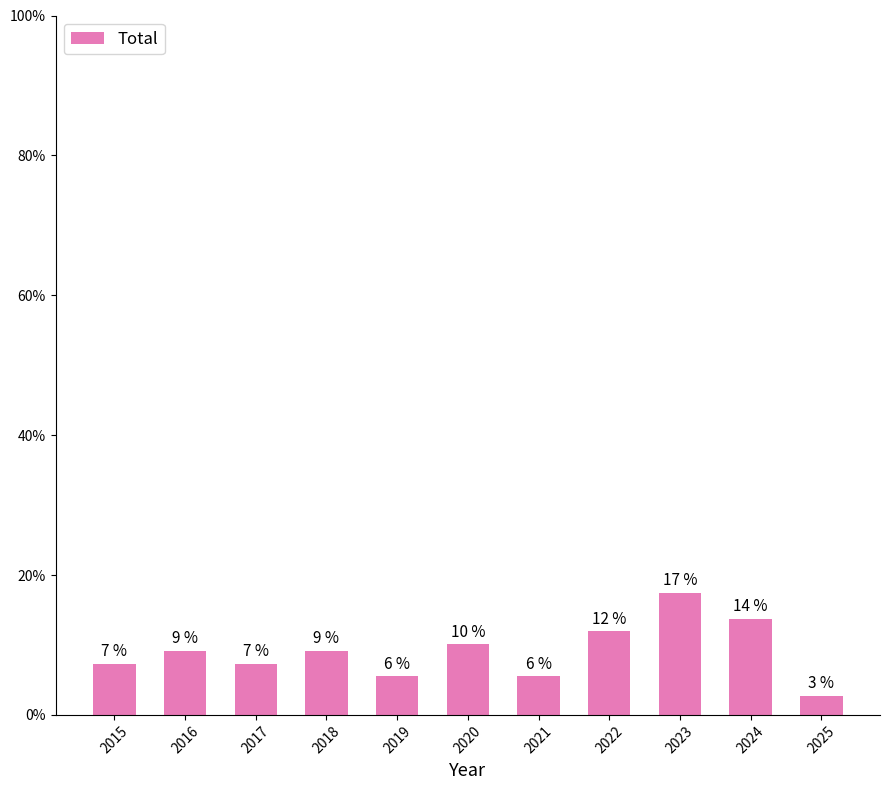

The chart shows a value of 13.2 at 2016. True or false?

False